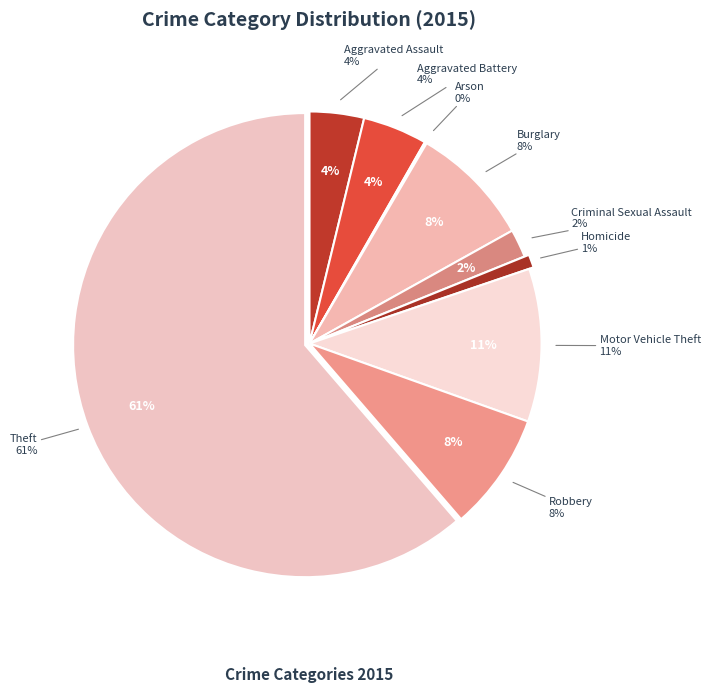

Is it true that Aggravated Battery is 1% of the pie?

False